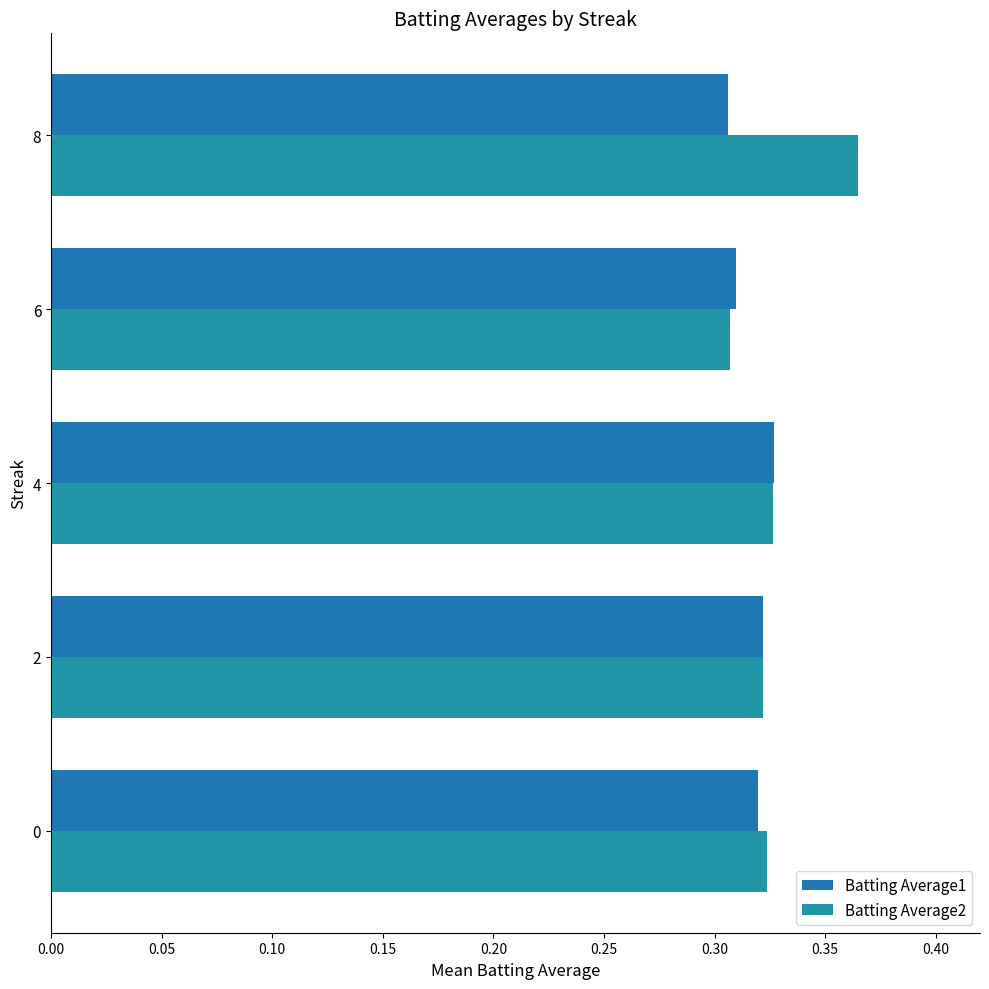

What is the greatest value displayed?

0.4